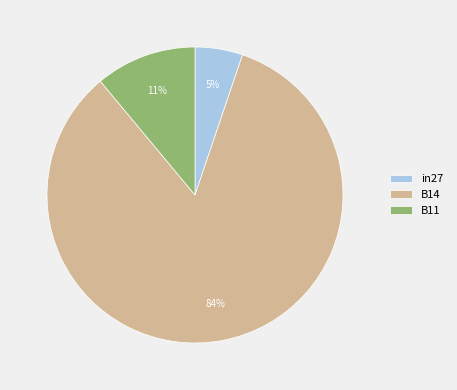

Which slice is the largest?

B14